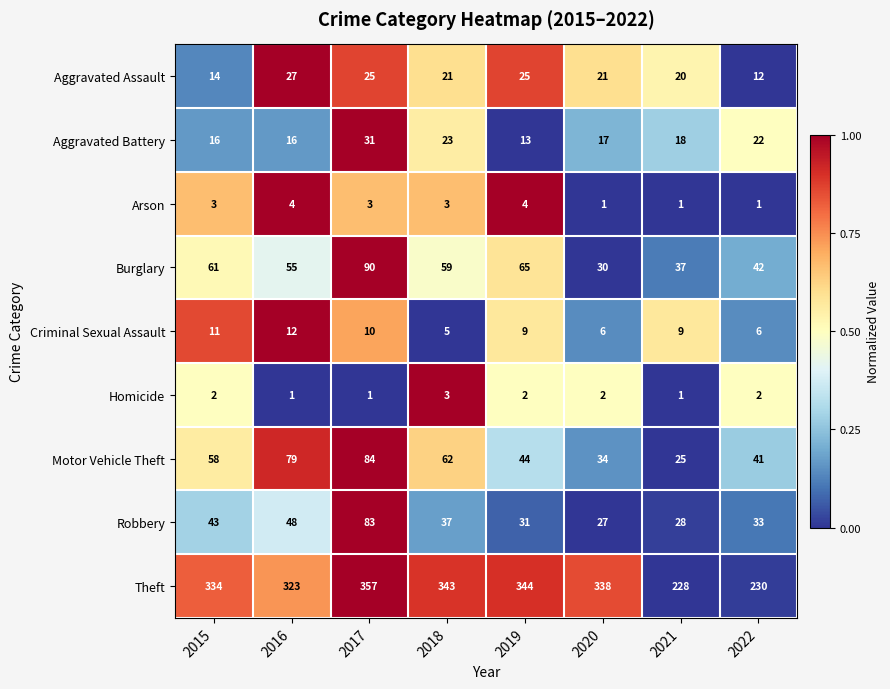

How many data points in Aggravated Battery are less than 18?

4